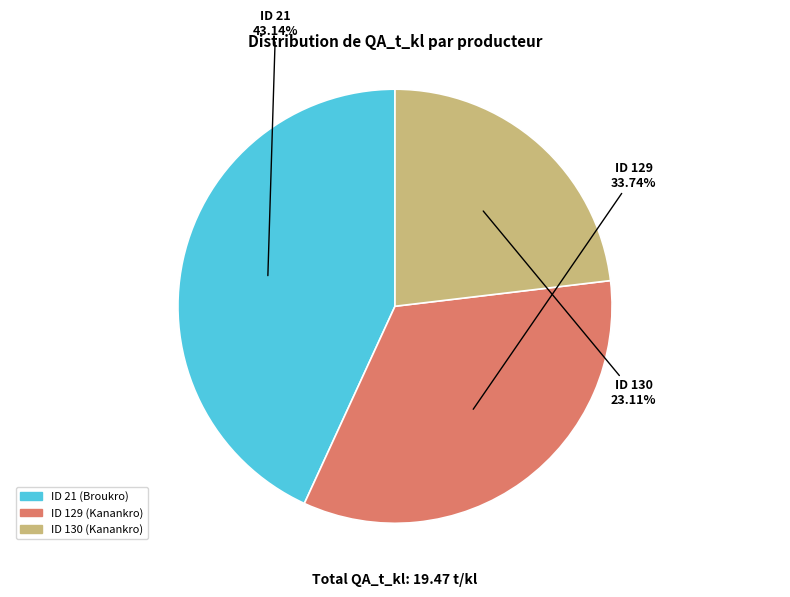

Which slice is the largest?

ID 21